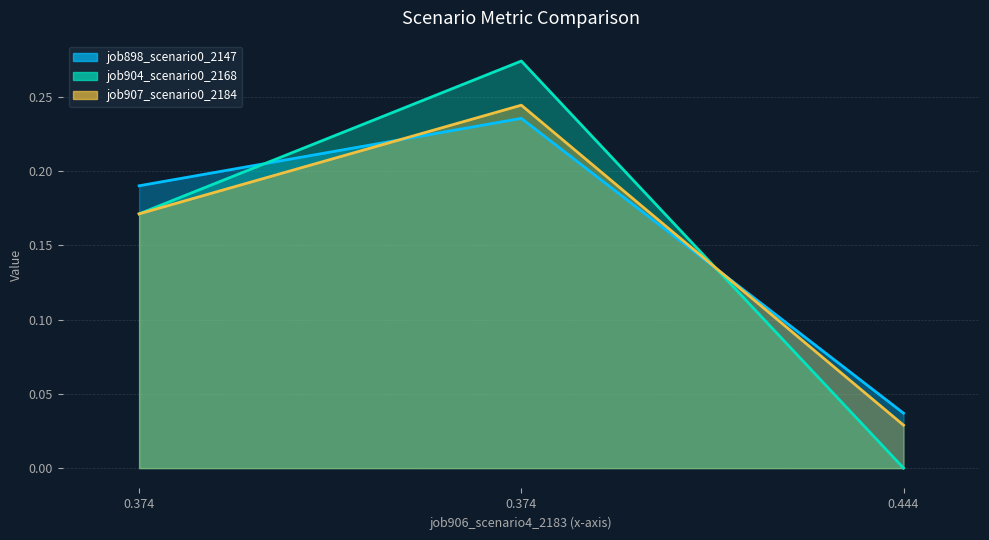

What is the sum of all job904_scenario0_2168 values?

0.4